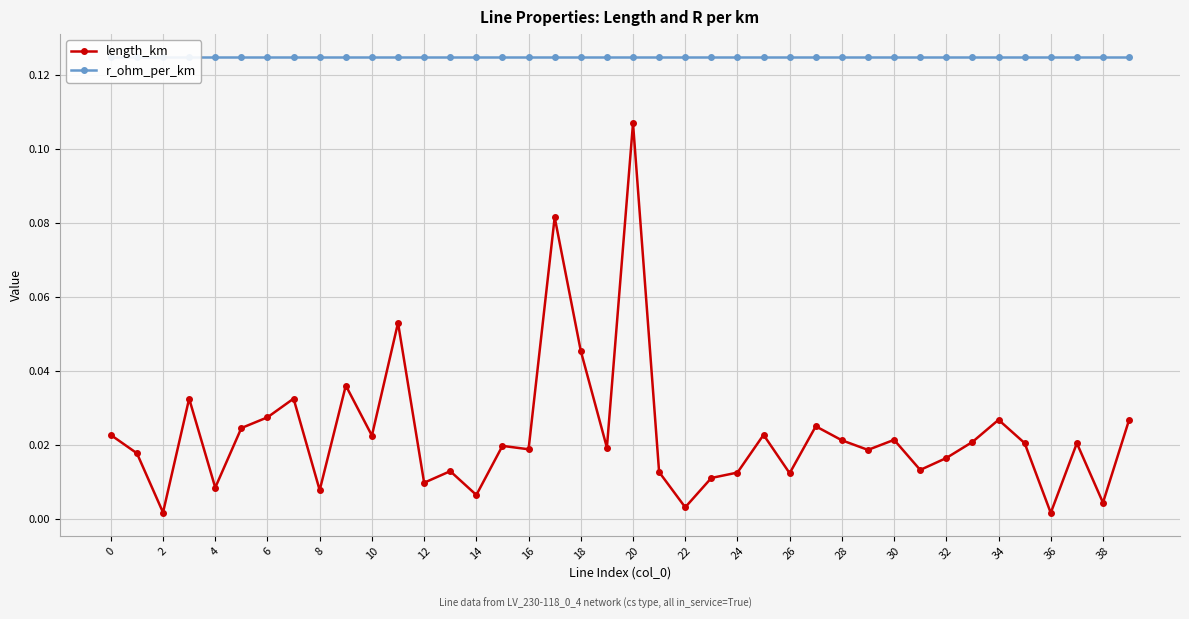

True or false: length_km has more than 0 points higher than both neighbors.

True